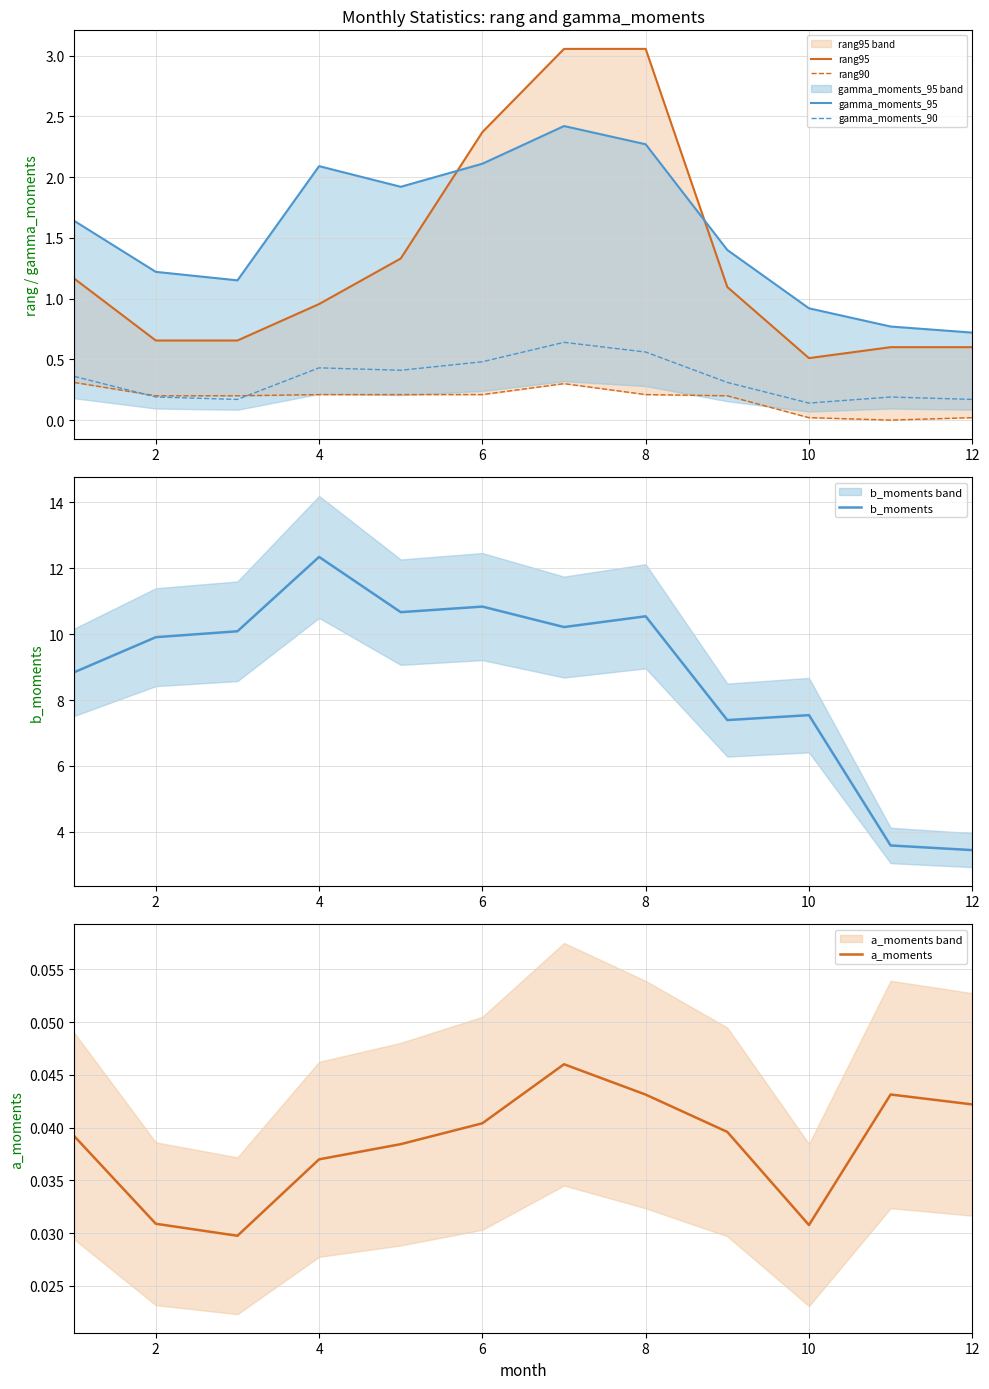

Count the a_moments values in the range 0 to 1.

12